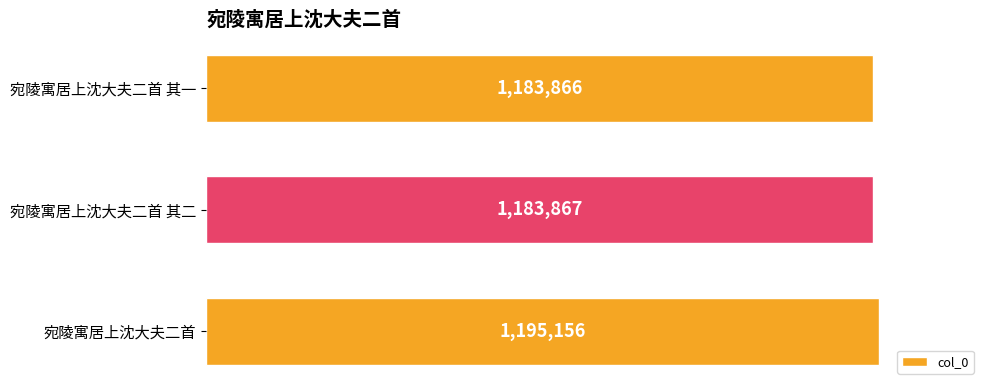

Are the bars grouped side by side (vs. stacked)?

No